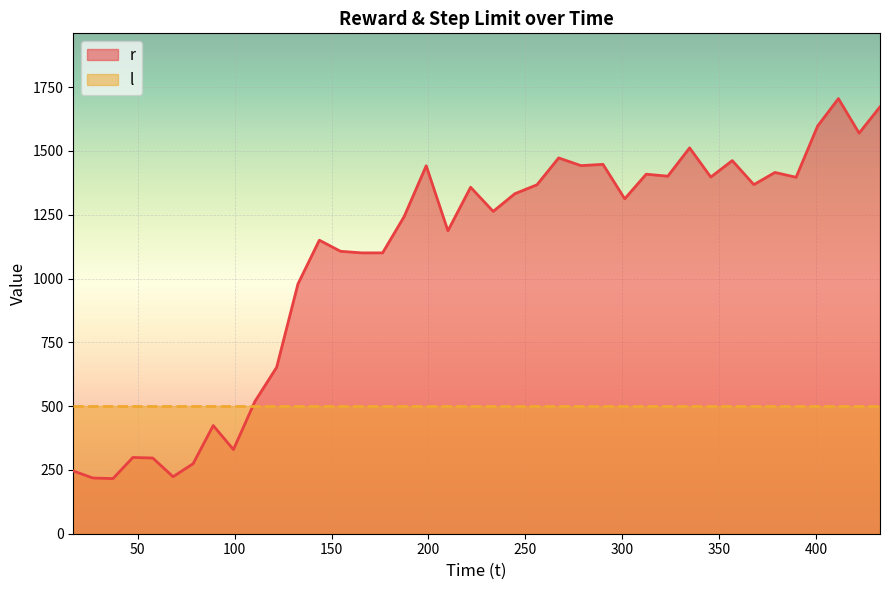

What is the value of the 24th point from the left?

1472.8